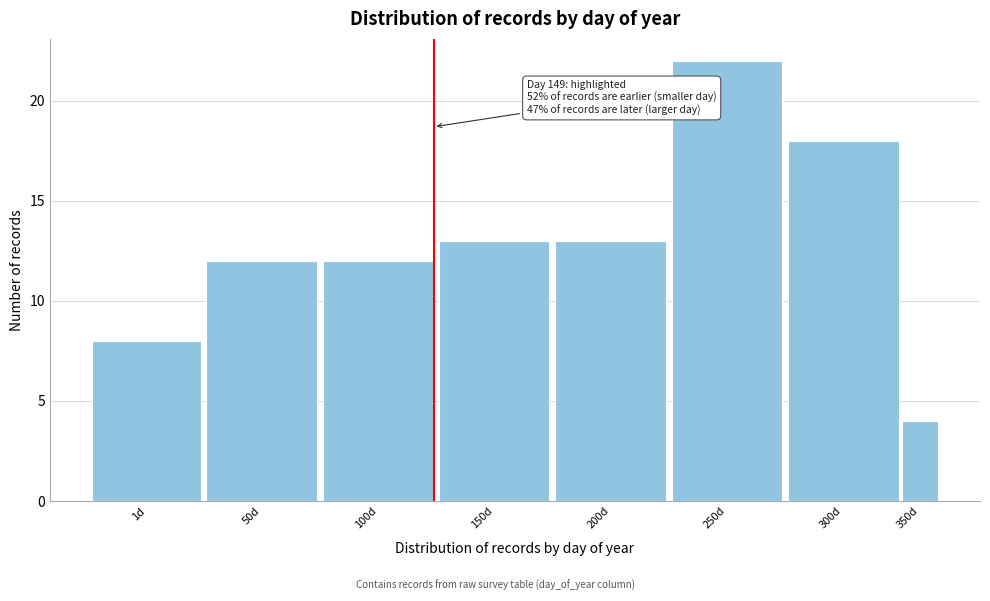

Reading left to right, what are all the values shown in this chart?

1d=8	50d=12	100d=12	150d=13	200d=13	250d=22	300d=18	350d=4